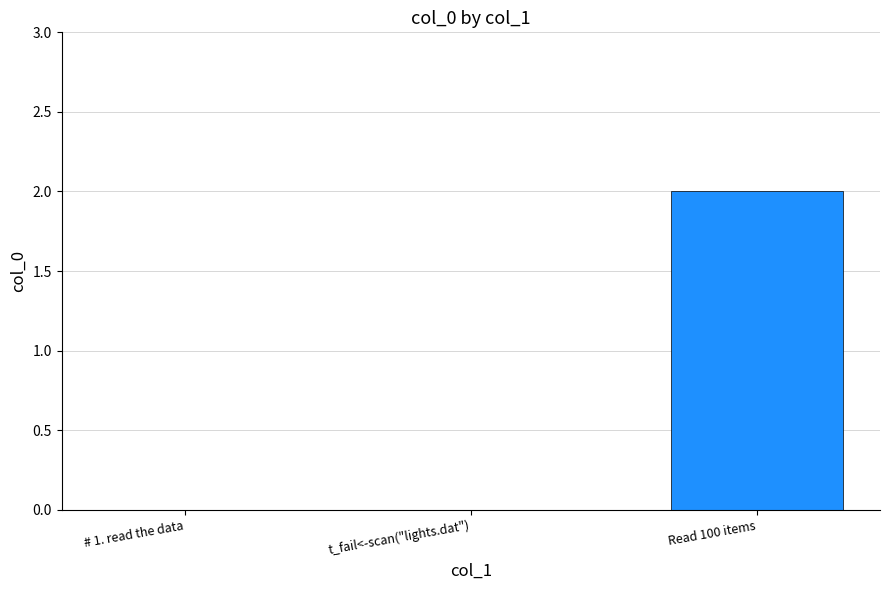

The chart shows a value of 0 at t_fail<-scan("lights.dat"). True or false?

True